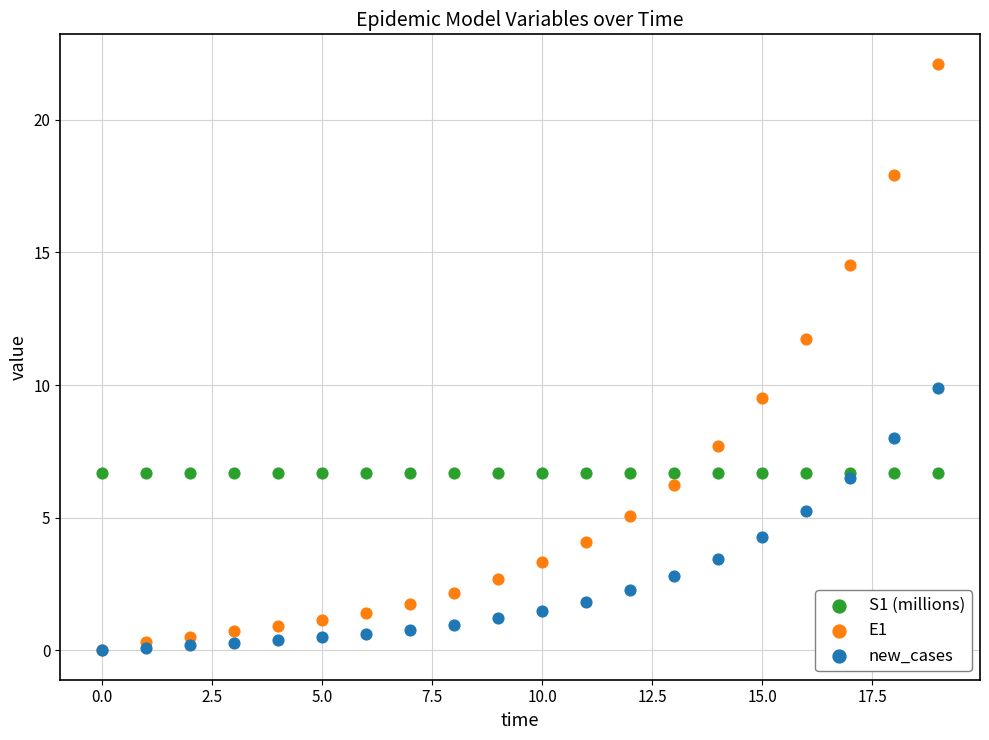

Across all series, what Y value is closest to 11?

11.8